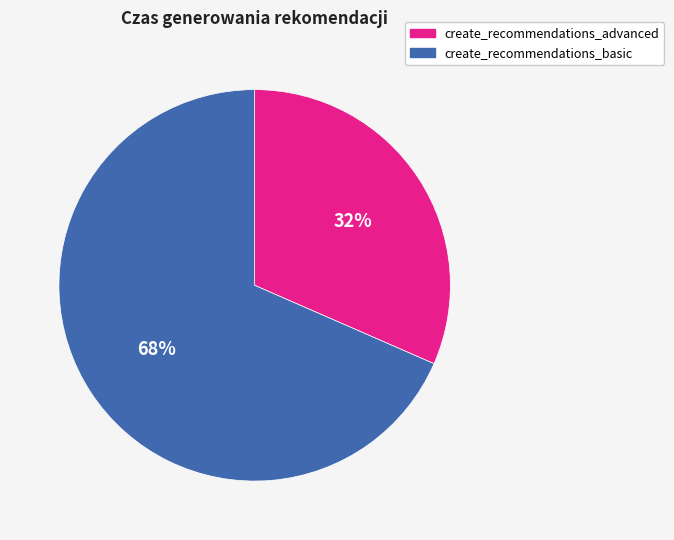

What is the majority slice?

create_recommendations_basic